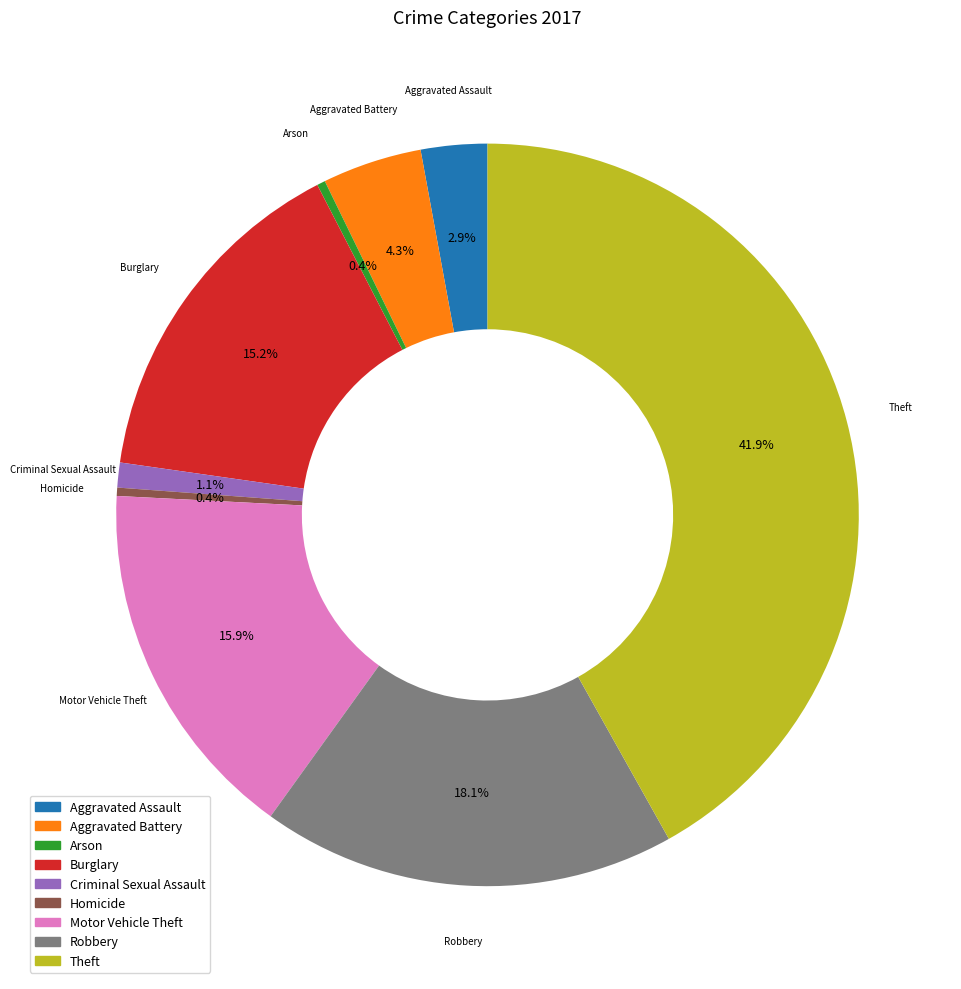

Does Aggravated Battery represent more than half of the total?

No